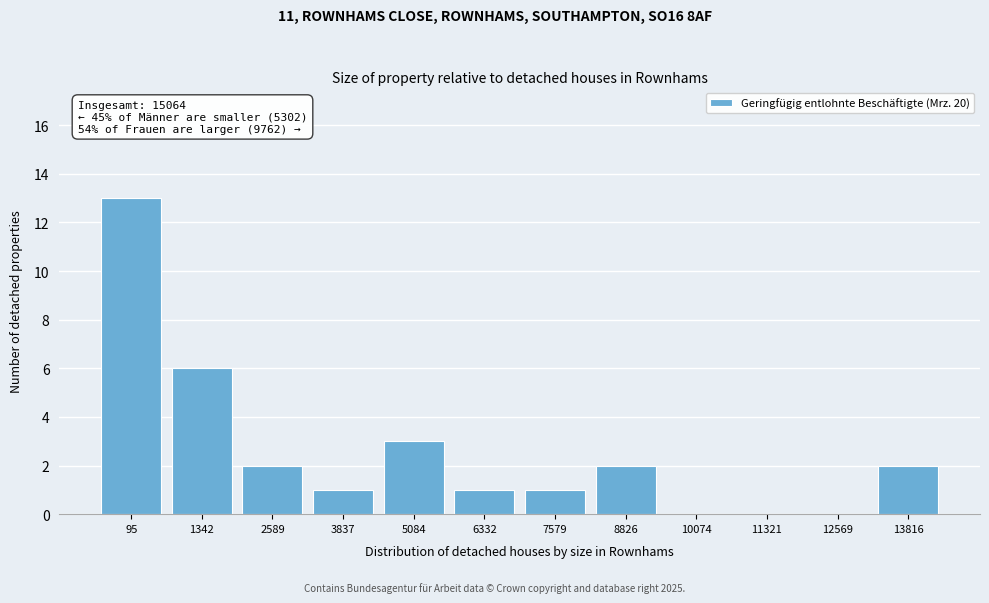

Reading right to left, extract all data points from this chart.

13816=2	12569=0	11321=0	10074=0	8826=2	7579=1	6332=1	5084=3	3837=1	2589=2	1342=6	95=13